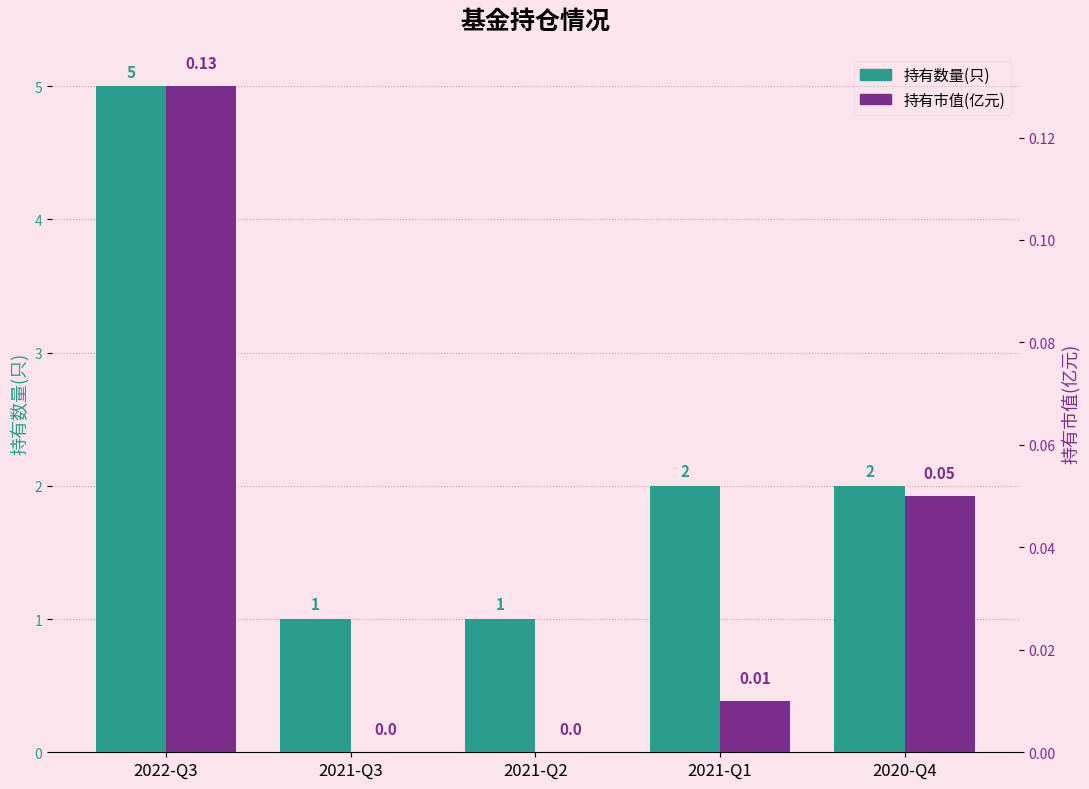

Reading left to right, list all the values displayed in this chart.

持有数量(只): 5.0	1.0	1.0	2.0	2.0
持有市值(亿元): 0.1	0.0	0.0	0.0	0.1